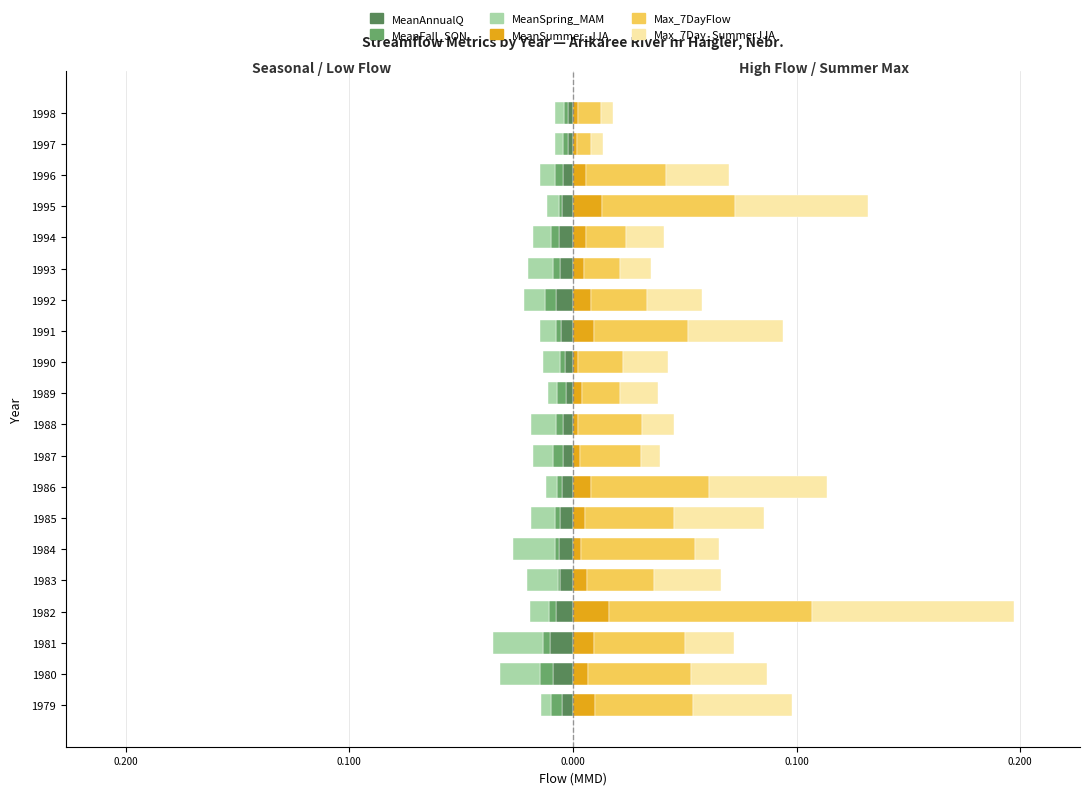

How many categories are shown in the chart?

20